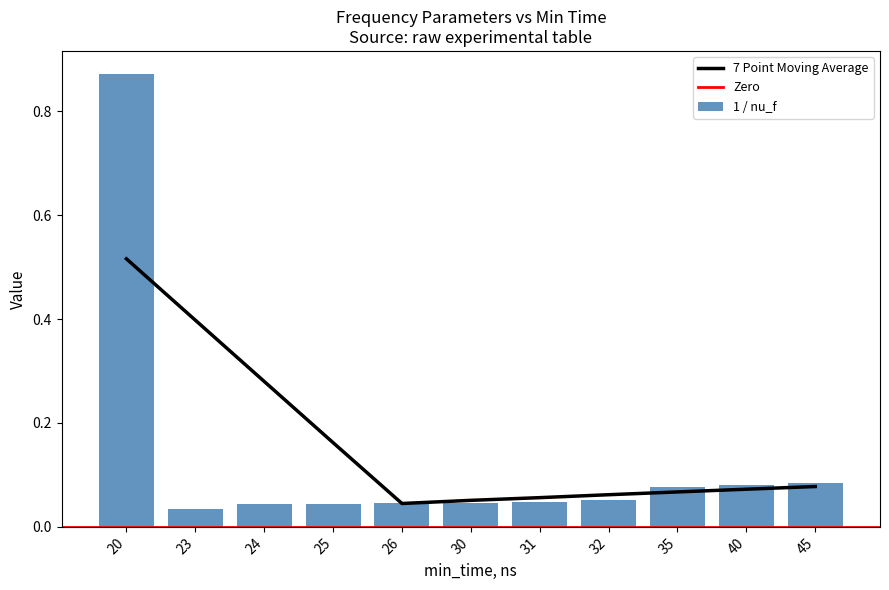

The value at 32 is 0.1. True or false?

False